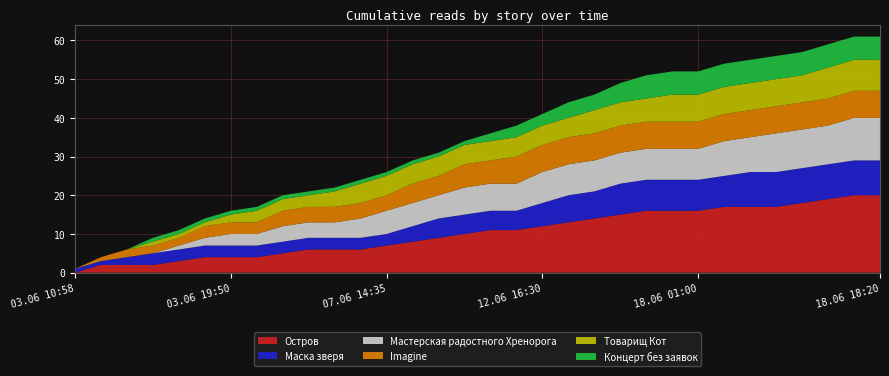

Reading right to left, what are all the values shown in this chart?

Остров: 18.06 18:20=20	18.06 16:30=20	18.06 16:05=19	18.06 13:25=18	18.06 10:00=17	18.06 09:25=17	18.06 03:50=17	18.06 01:00=16	18.06 00:20=16	17.06 15:25=16	16.06 19:10=15	16.06 12:55=14	15.06 23:40=13	12.06 16:30=12	12.06 09:35=11	11.06 14:35=11	10.06 16:15=10	09.06 23:30=9	09.06 19:20=8	07.06 14:35=7	06.06 18:50=6	06.06 13:25=6	06.06 10:50=6	06.06 07:35=5	04.06 22:20=4	03.06 19:50=4	03.06 12:10=4	03.06 11:02=3	03.06 11:01=2	03.06 11:00=2	03.06 10:59=2	03.06 10:58=0
Маска зверя: 18.06 18:20=9	18.06 16:30=9	18.06 16:05=9	18.06 13:25=9	18.06 10:00=9	18.06 09:25=9	18.06 03:50=8	18.06 01:00=8	18.06 00:20=8	17.06 15:25=8	16.06 19:10=8	16.06 12:55=7	15.06 23:40=7	12.06 16:30=6	12.06 09:35=5	11.06 14:35=5	10.06 16:15=5	09.06 23:30=5	09.06 19:20=4	07.06 14:35=3	06.06 18:50=3	06.06 13:25=3	06.06 10:50=3	06.06 07:35=3	04.06 22:20=3	03.06 19:50=3	03.06 12:10=3	03.06 11:02=3	03.06 11:01=3	03.06 11:00=2	03.06 10:59=1	03.06 10:58=1
Мастерская радостного Хренорога: 18.06 18:20=11	18.06 16:30=11	18.06 16:05=10	18.06 13:25=10	18.06 10:00=10	18.06 09:25=9	18.06 03:50=9	18.06 01:00=8	18.06 00:20=8	17.06 15:25=8	16.06 19:10=8	16.06 12:55=8	15.06 23:40=8	12.06 16:30=8	12.06 09:35=7	11.06 14:35=7	10.06 16:15=7	09.06 23:30=6	09.06 19:20=6	07.06 14:35=6	06.06 18:50=5	06.06 13:25=4	06.06 10:50=4	06.06 07:35=4	04.06 22:20=3	03.06 19:50=3	03.06 12:10=2	03.06 11:02=1	03.06 11:01=0	03.06 11:00=0	03.06 10:59=0	03.06 10:58=0
Imagine: 18.06 18:20=7	18.06 16:30=7	18.06 16:05=7	18.06 13:25=7	18.06 10:00=7	18.06 09:25=7	18.06 03:50=7	18.06 01:00=7	18.06 00:20=7	17.06 15:25=7	16.06 19:10=7	16.06 12:55=7	15.06 23:40=7	12.06 16:30=7	12.06 09:35=7	11.06 14:35=6	10.06 16:15=6	09.06 23:30=5	09.06 19:20=5	07.06 14:35=4	06.06 18:50=4	06.06 13:25=4	06.06 10:50=4	06.06 07:35=4	04.06 22:20=3	03.06 19:50=3	03.06 12:10=3	03.06 11:02=2	03.06 11:01=2	03.06 11:00=2	03.06 10:59=1	03.06 10:58=0
Товарищ Кот: 18.06 18:20=8	18.06 16:30=8	18.06 16:05=8	18.06 13:25=7	18.06 10:00=7	18.06 09:25=7	18.06 03:50=7	18.06 01:00=7	18.06 00:20=7	17.06 15:25=6	16.06 19:10=6	16.06 12:55=6	15.06 23:40=5	12.06 16:30=5	12.06 09:35=5	11.06 14:35=5	10.06 16:15=5	09.06 23:30=5	09.06 19:20=5	07.06 14:35=5	06.06 18:50=5	06.06 13:25=4	06.06 10:50=3	06.06 07:35=3	04.06 22:20=3	03.06 19:50=2	03.06 12:10=1	03.06 11:02=1	03.06 11:01=1	03.06 11:00=0	03.06 10:59=0	03.06 10:58=0
Концерт без заявок: 18.06 18:20=6	18.06 16:30=6	18.06 16:05=6	18.06 13:25=6	18.06 10:00=6	18.06 09:25=6	18.06 03:50=6	18.06 01:00=6	18.06 00:20=6	17.06 15:25=6	16.06 19:10=5	16.06 12:55=4	15.06 23:40=4	12.06 16:30=3	12.06 09:35=3	11.06 14:35=2	10.06 16:15=1	09.06 23:30=1	09.06 19:20=1	07.06 14:35=1	06.06 18:50=1	06.06 13:25=1	06.06 10:50=1	06.06 07:35=1	04.06 22:20=1	03.06 19:50=1	03.06 12:10=1	03.06 11:02=1	03.06 11:01=1	03.06 11:00=0	03.06 10:59=0	03.06 10:58=0